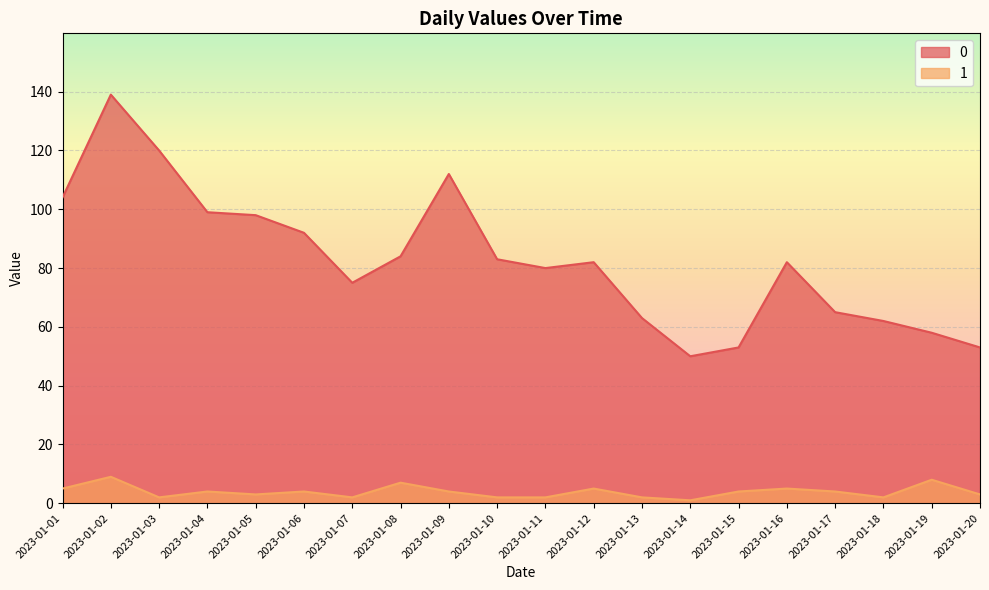

What are all the series names shown in the legend?

0, 1